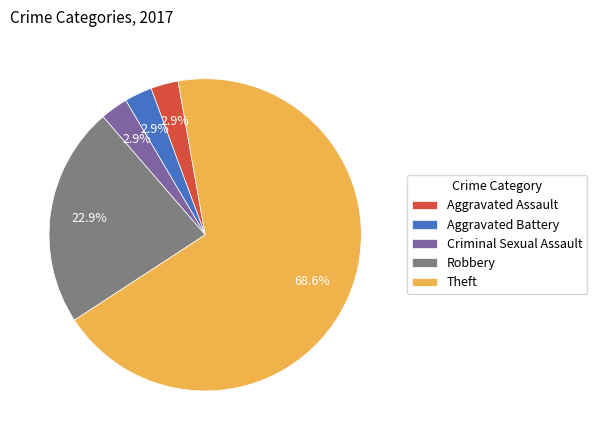

Which category accounts for the majority?

Theft